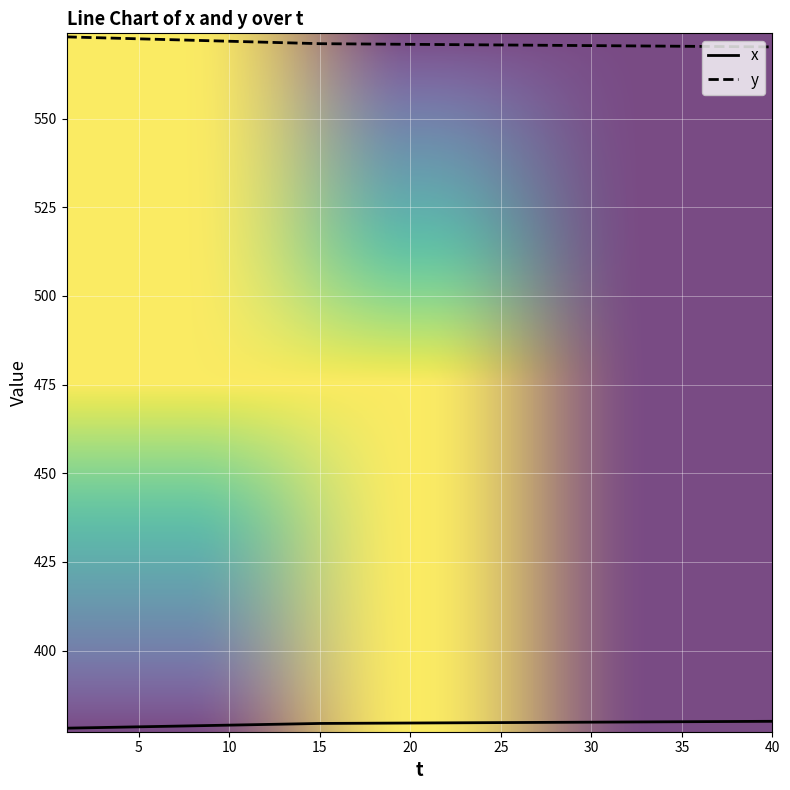

What is the lowest value of the x series?

378.1